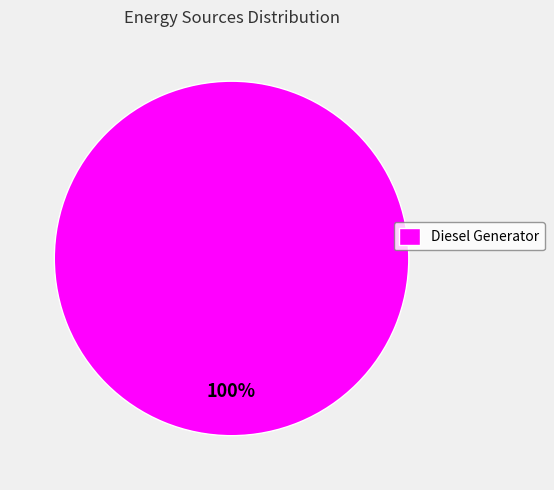

Rank the categories by value from lowest to highest.

Diesel Generator